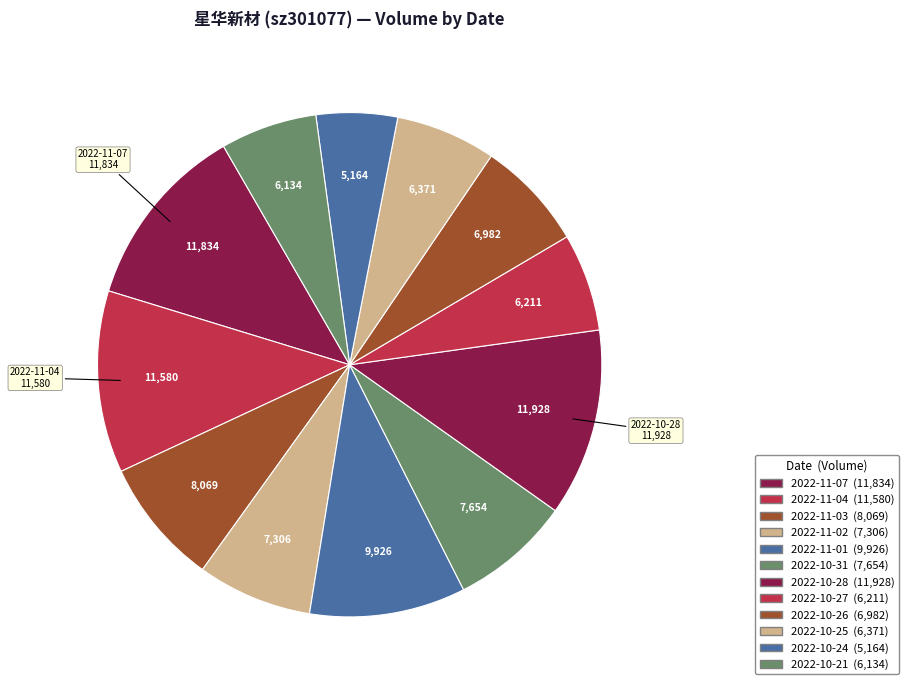

Does any single category account for the majority?

No